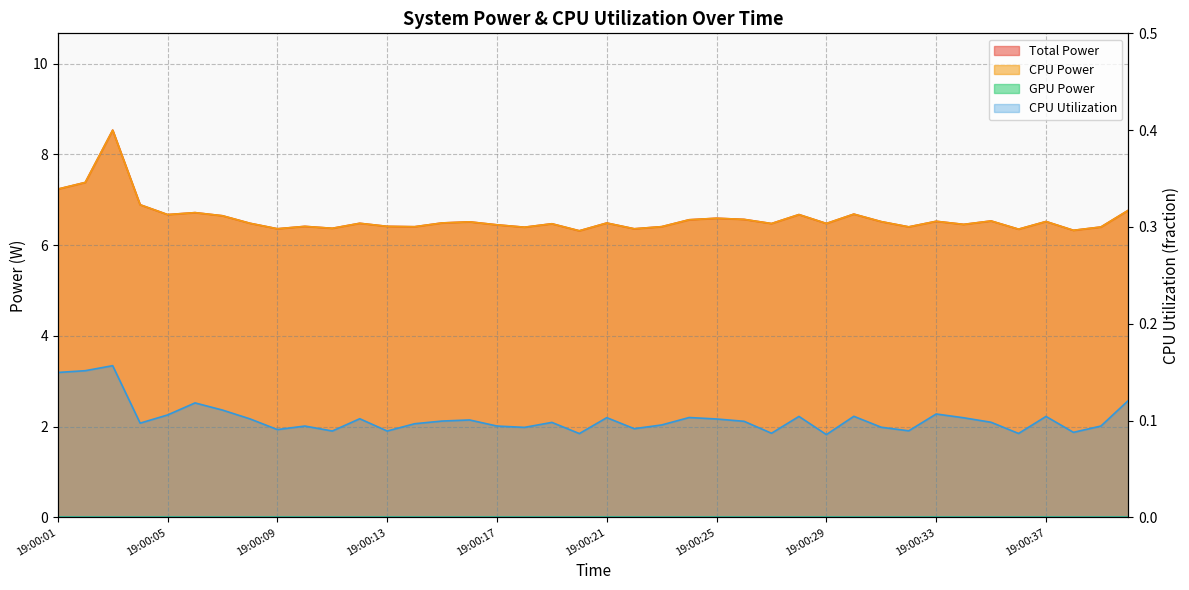

How many CPU Utilization values are between 0 and 1?

40